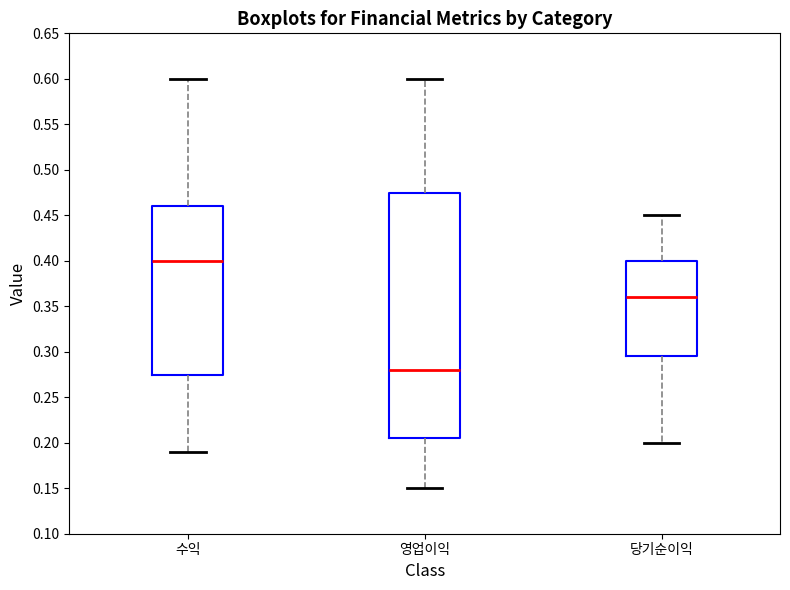

Reading left to right, transcribe this box plot: for each box, give where its median line is, the range the box spans, and where its two whiskers end, as read against the y-axis. The values are not printed on the chart, so give them approximately, as read against the axis.

수익: median 0.400, box 0.275 to 0.460, whiskers 0.190 to 0.600
영업이익: median 0.280, box 0.205 to 0.475, whiskers 0.150 to 0.600
당기순이익: median 0.360, box 0.295 to 0.400, whiskers 0.200 to 0.450